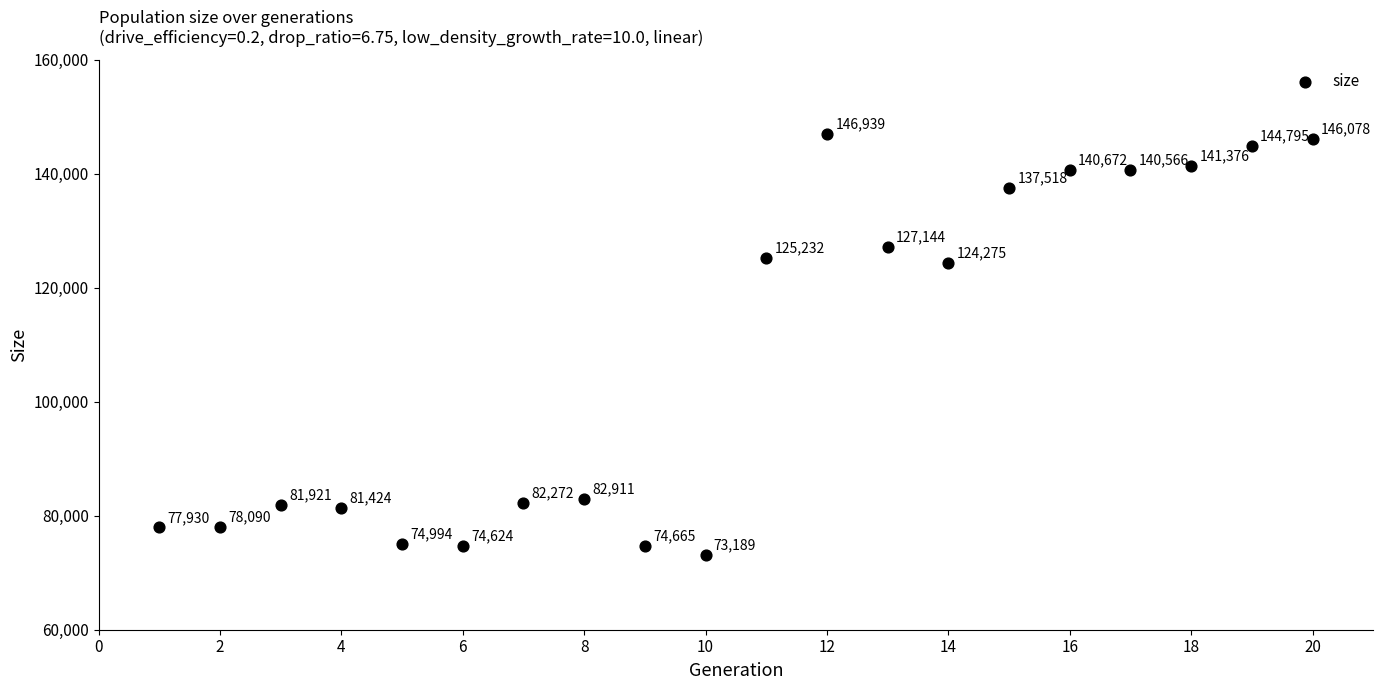

What Y value in the scatter plot is closest to 110064?

124275